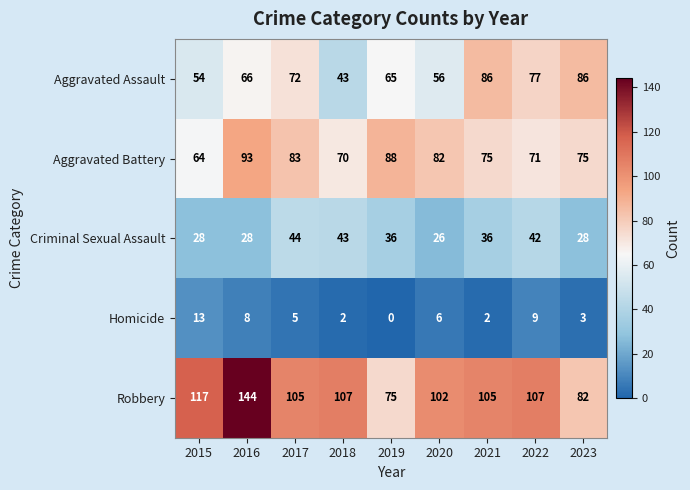

What is the total value across all series at 2017?

309